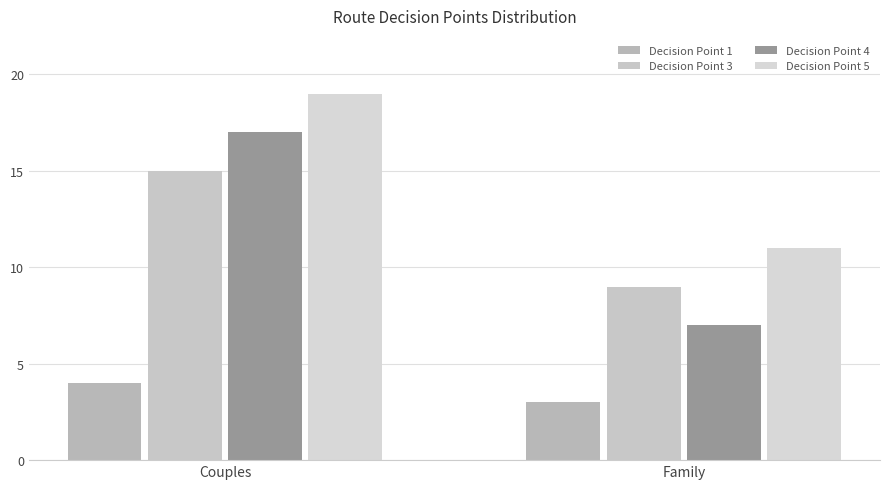

Does the chart contain stacked bars?

No